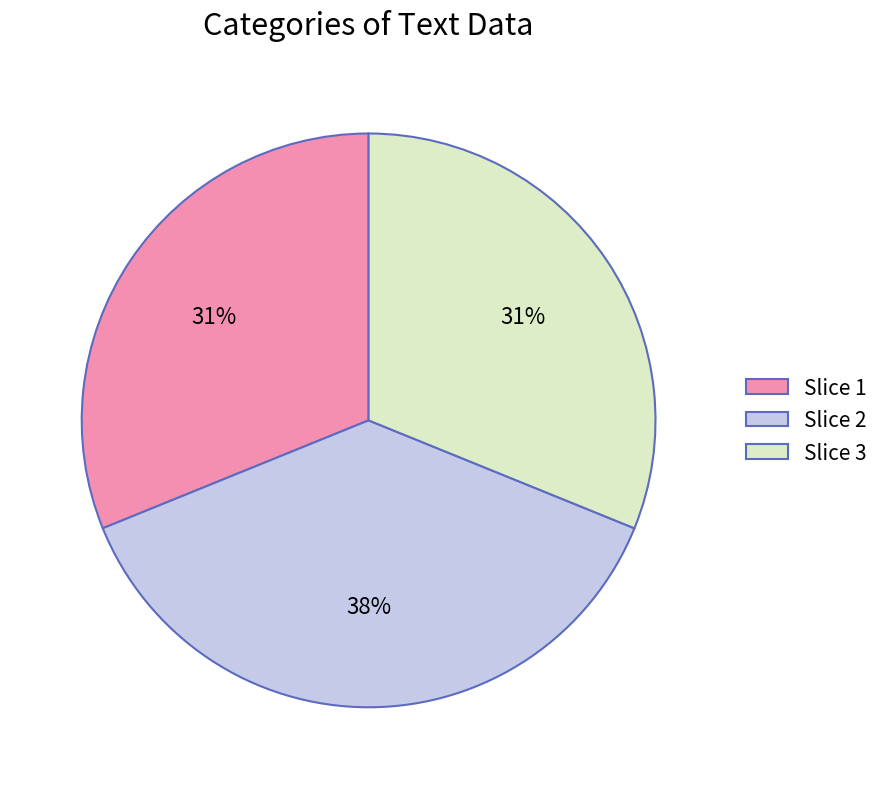

Do Slice 3 and Slice 2 together represent more than half of the pie?

Yes